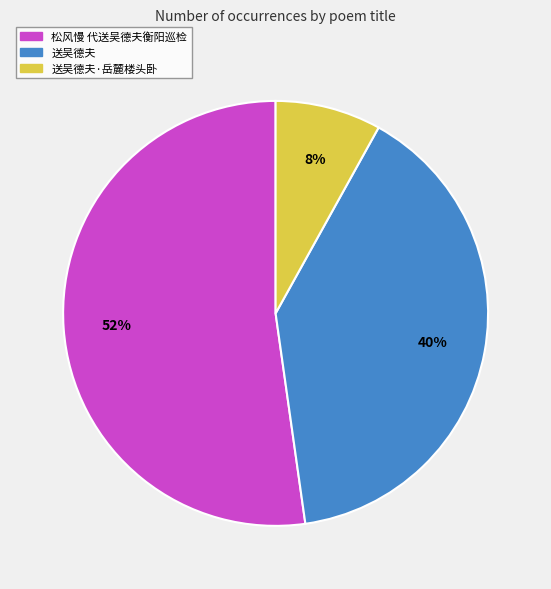

Does 松风慢 代送吴德夫衡阳巡检 account for over 50% of the chart?

Yes